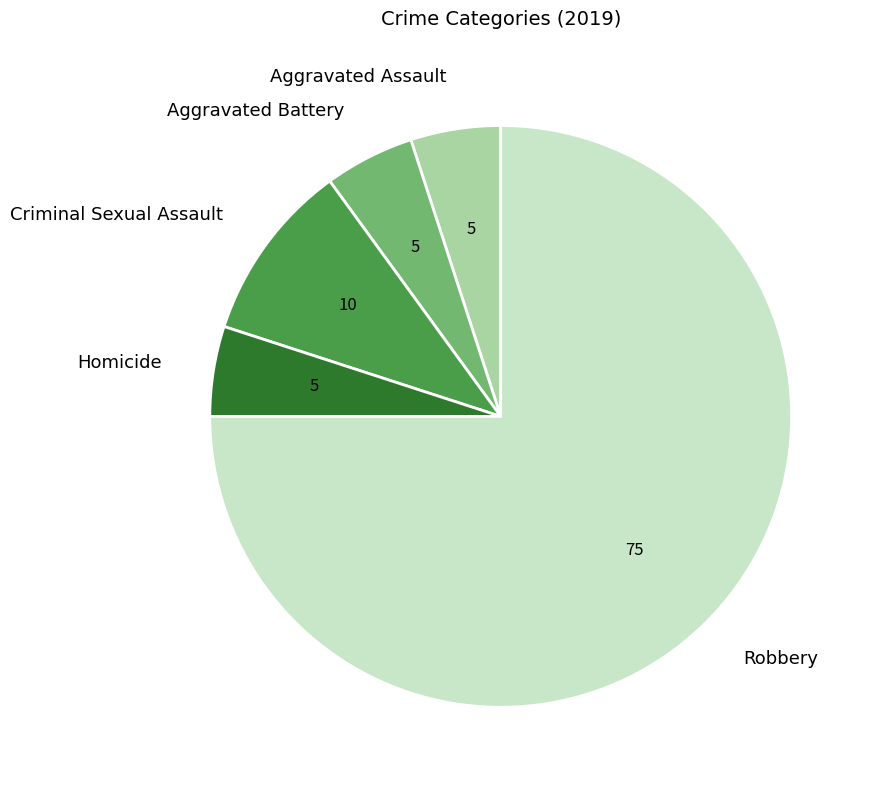

Do Criminal Sexual Assault and Aggravated Battery together represent more than half of the pie?

No